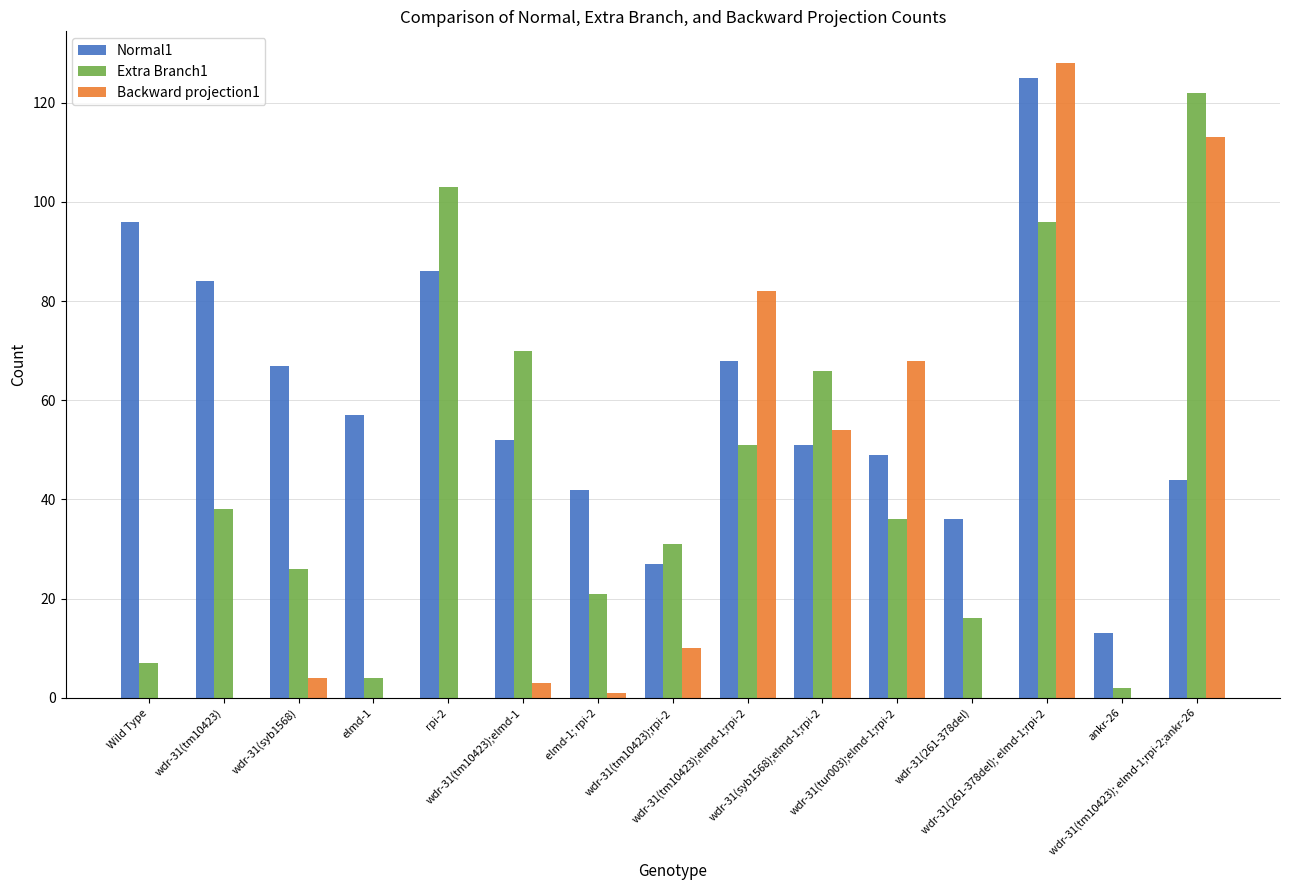

Which series has the largest total across all categories?

Normal1